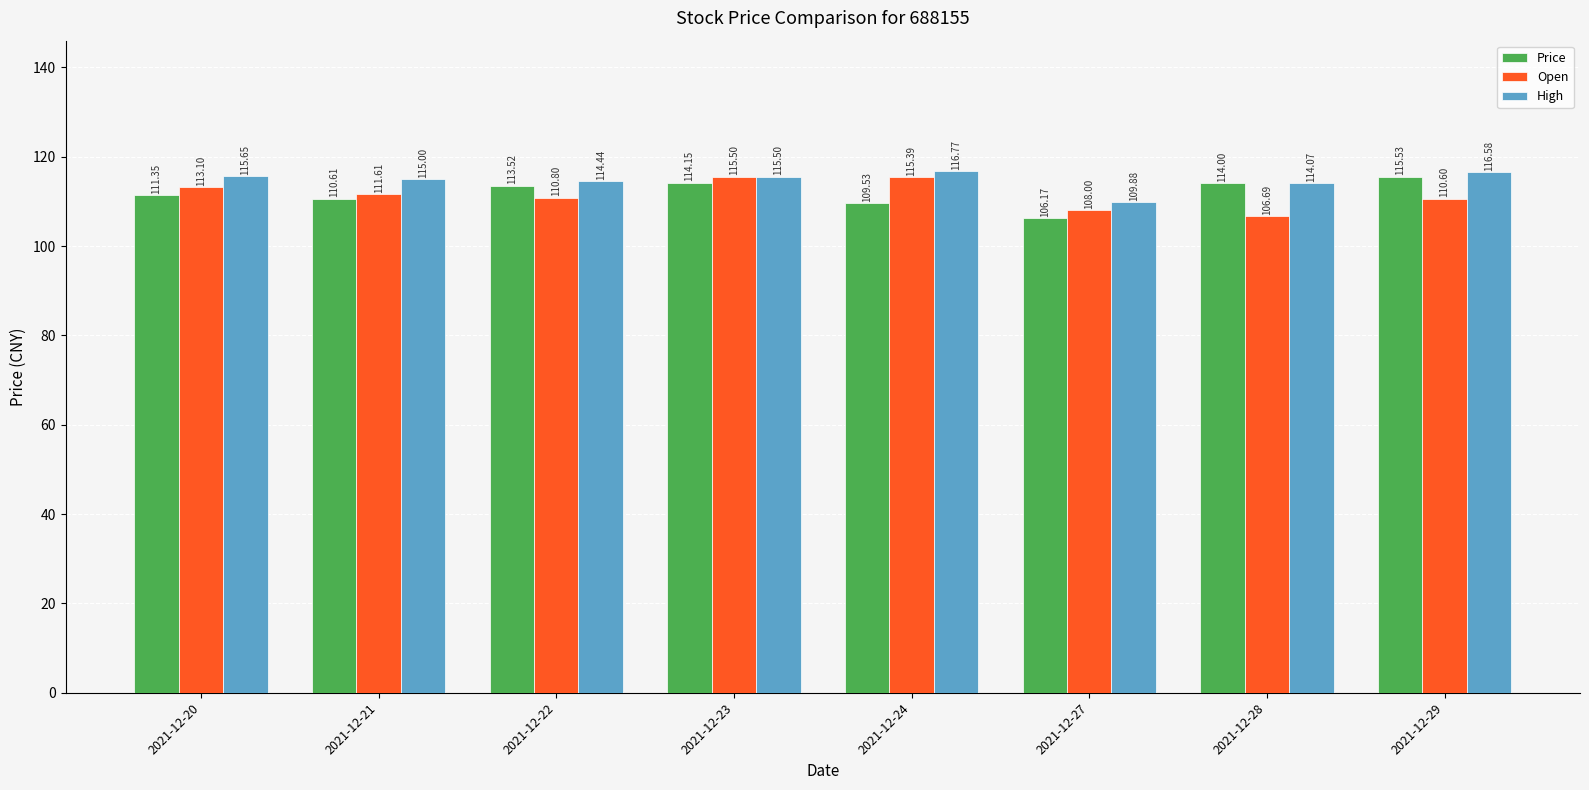

Rank the series by their maximum value, from lowest to highest.

Open, Price, High